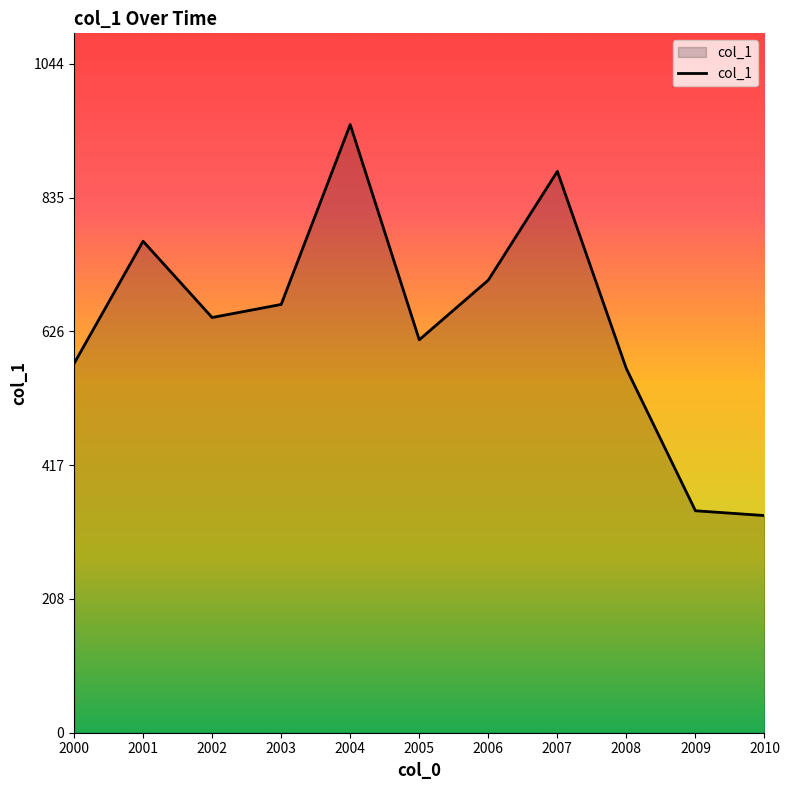

True or false: there are more than 1 points higher than both neighbors.

True